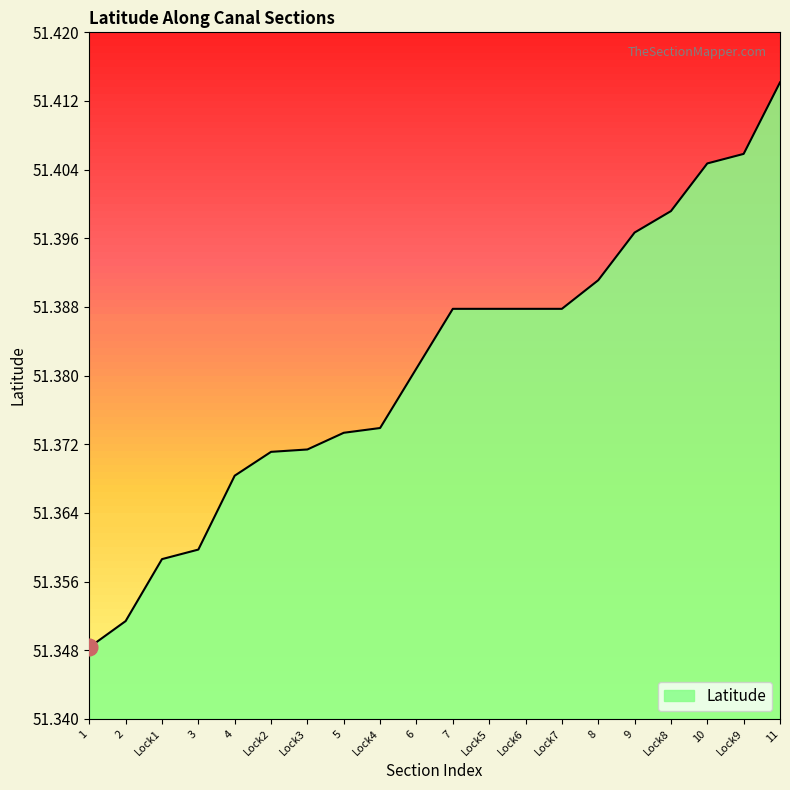

List the labels in order of value, smallest first.

1, 2, Lock1, 3, 4, Lock2, Lock3, 5, Lock4, 6, 7, Lock5, Lock6, Lock7, 8, 9, Lock8, 10, Lock9, 11